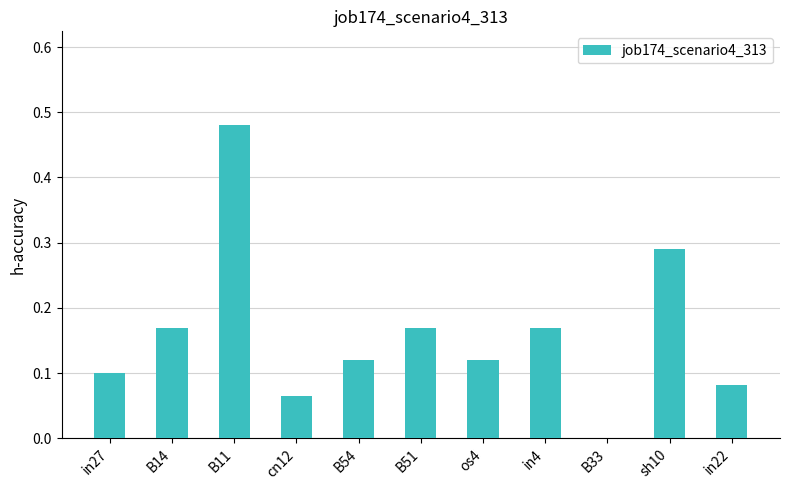

What is the sum of all values?

1.8